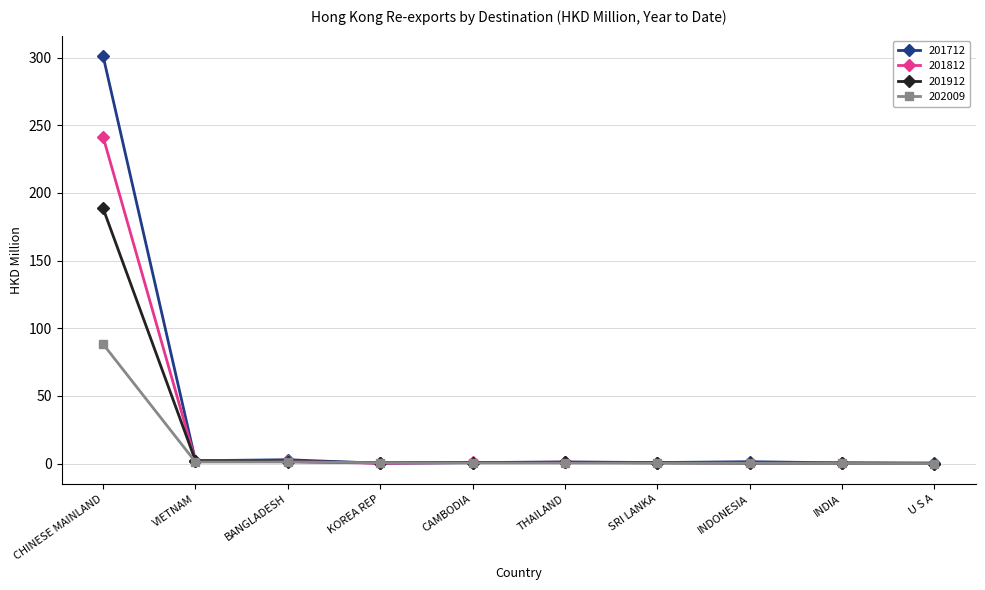

At which category is the sum across all series the highest?

CHINESE MAINLAND